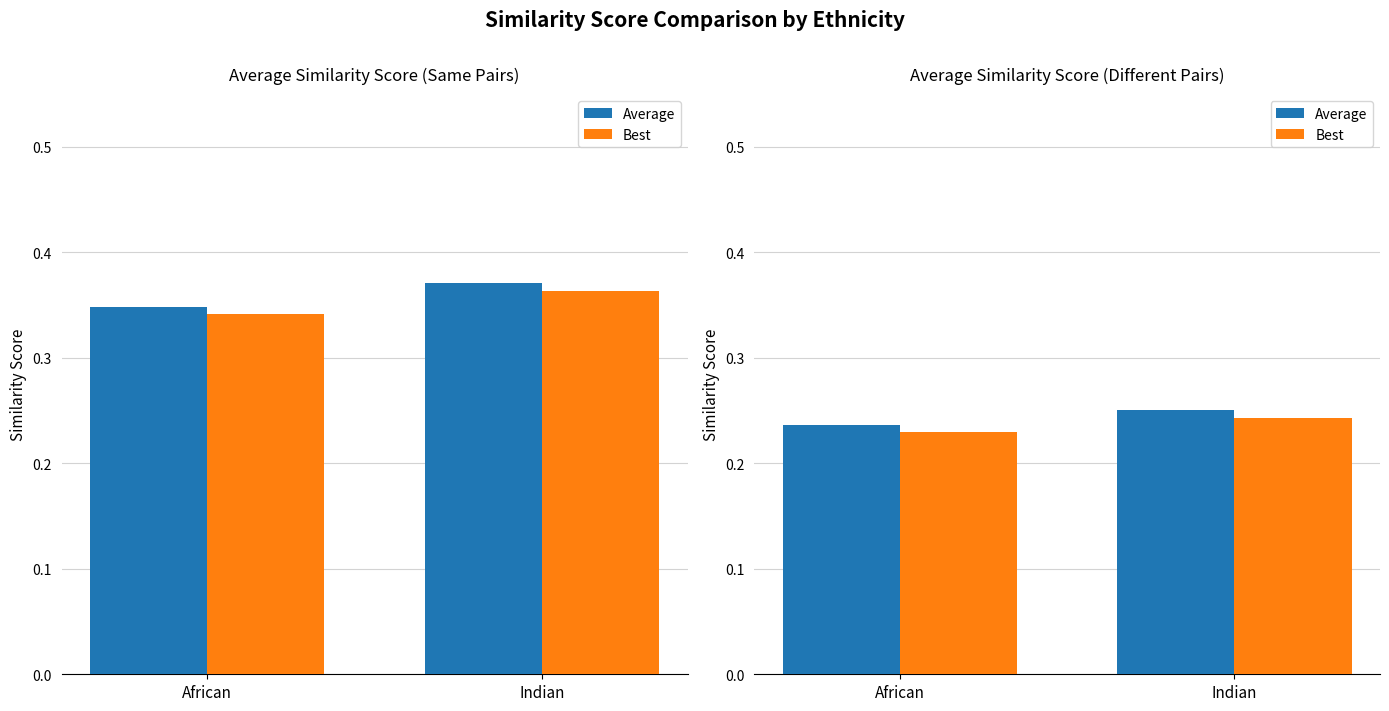

What is the label of the 2nd bar from the right?

African